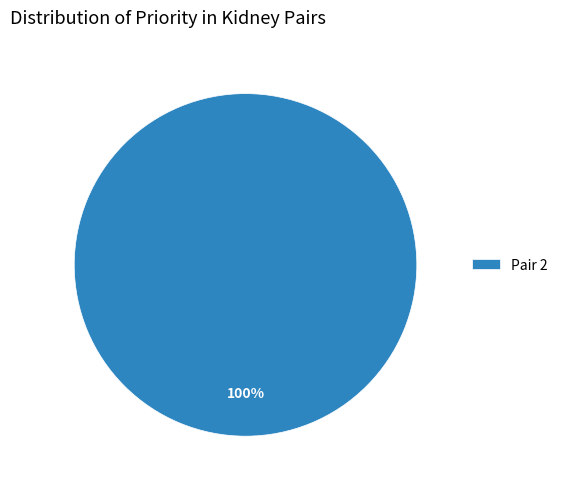

How many segments does this pie chart have?

1